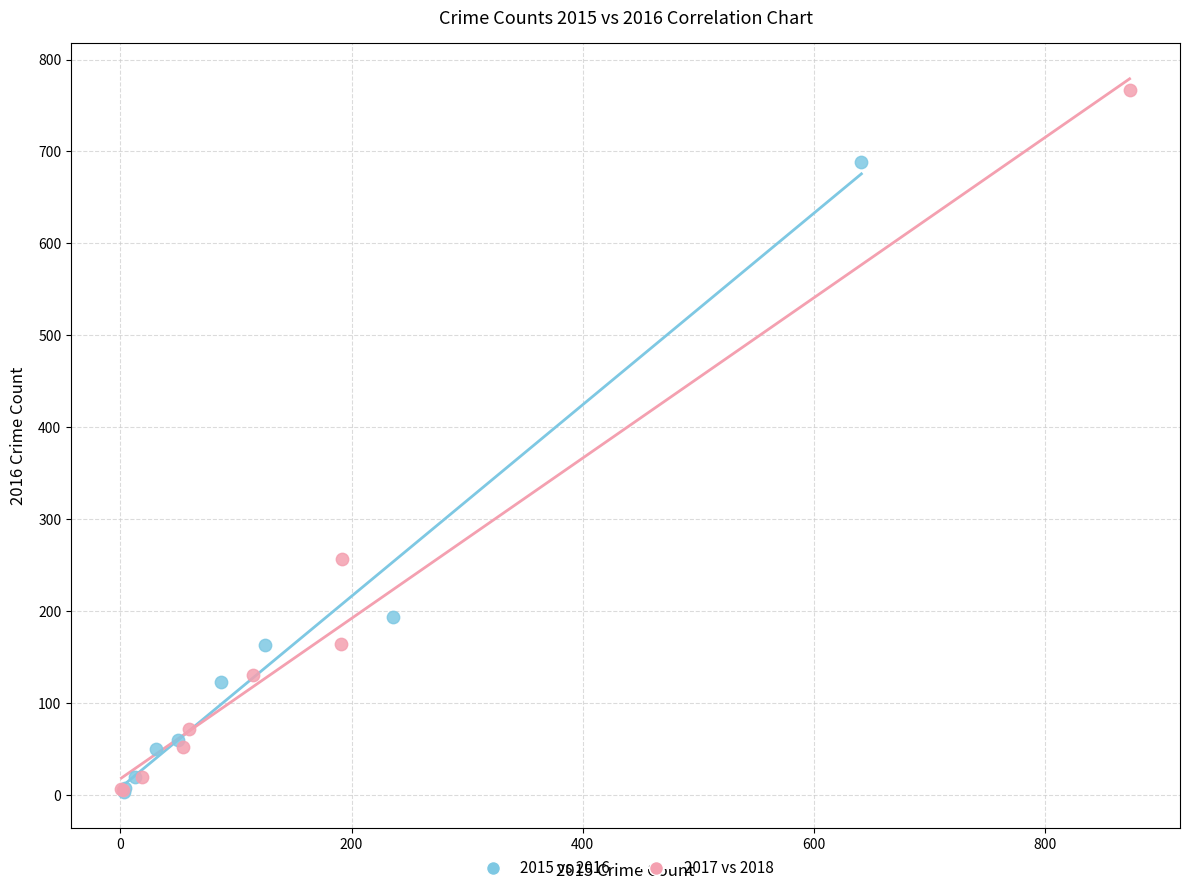

Which series reaches the maximum Y coordinate?

2017 vs 2018